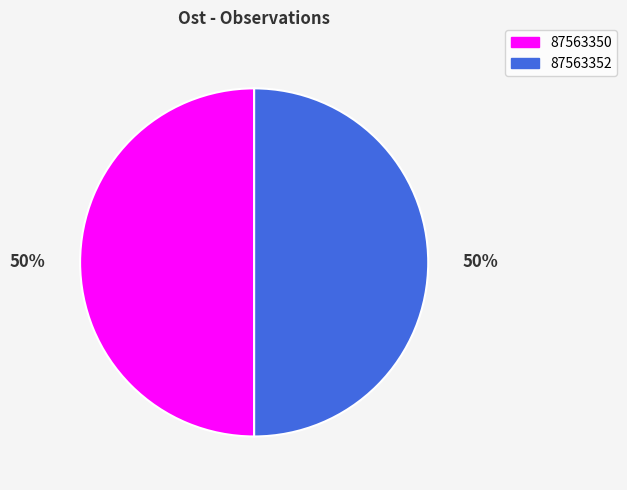

What is the ratio of the value at 87563350 to the value at 87563352?

1.0